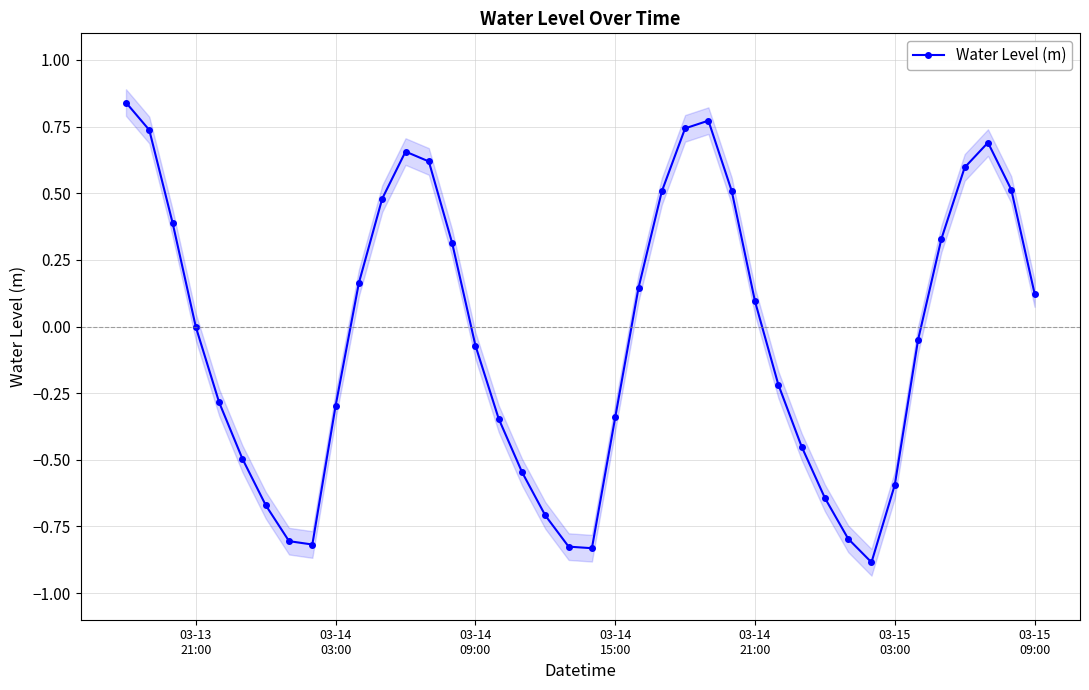

How many interior local valleys does the Water Level (m) series have?

3